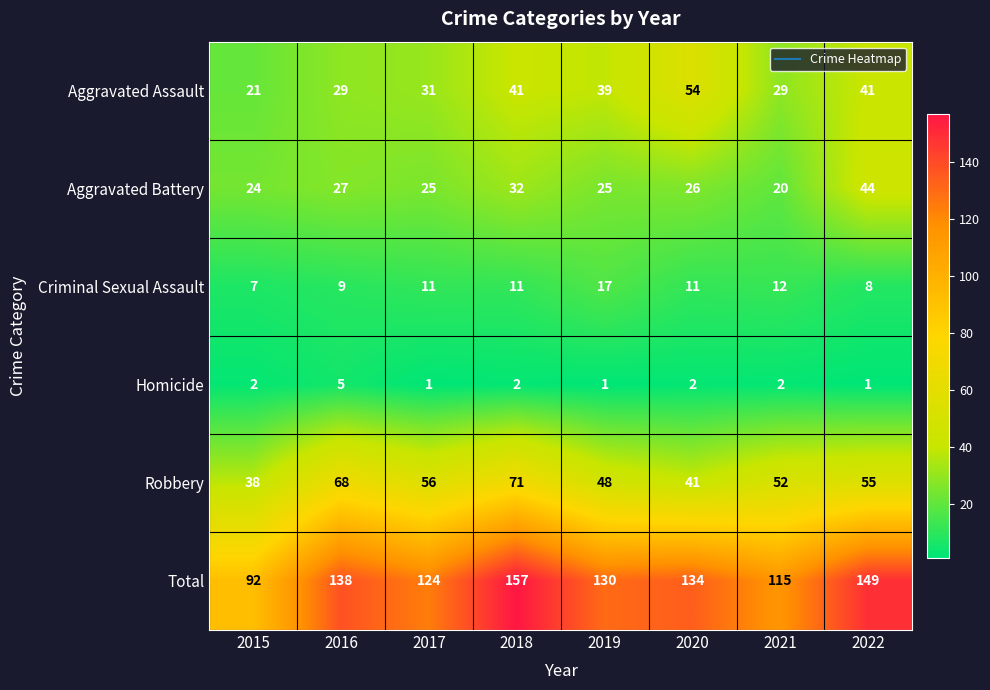

Which series has the widest spread of values?

Total